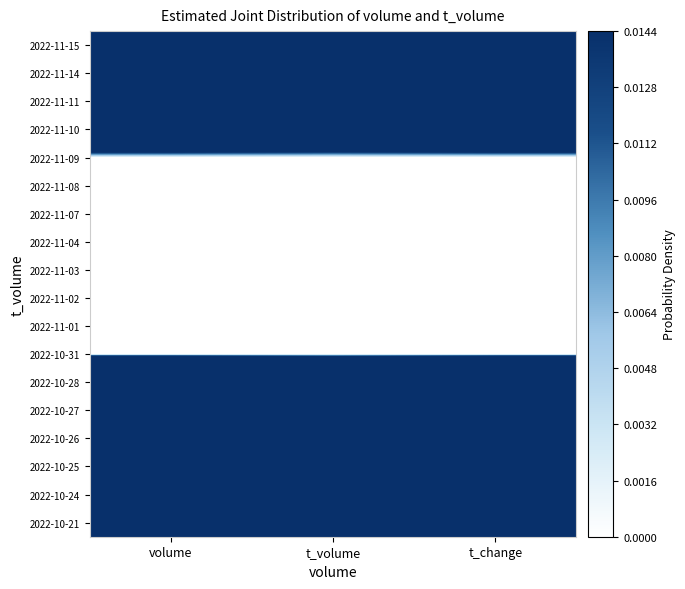

How many categories are shown in the chart?

3